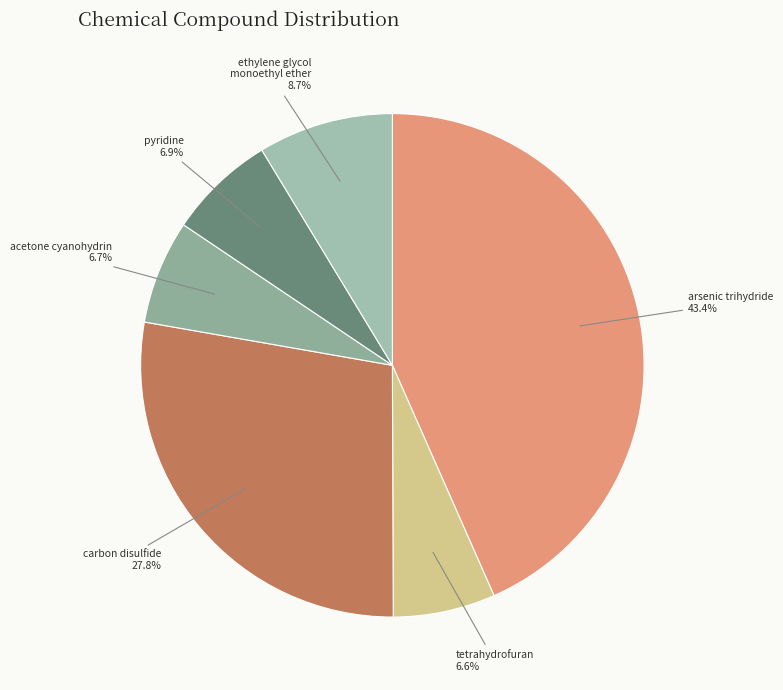

To the nearest percent, what portion does carbon disulfide represent?

28%